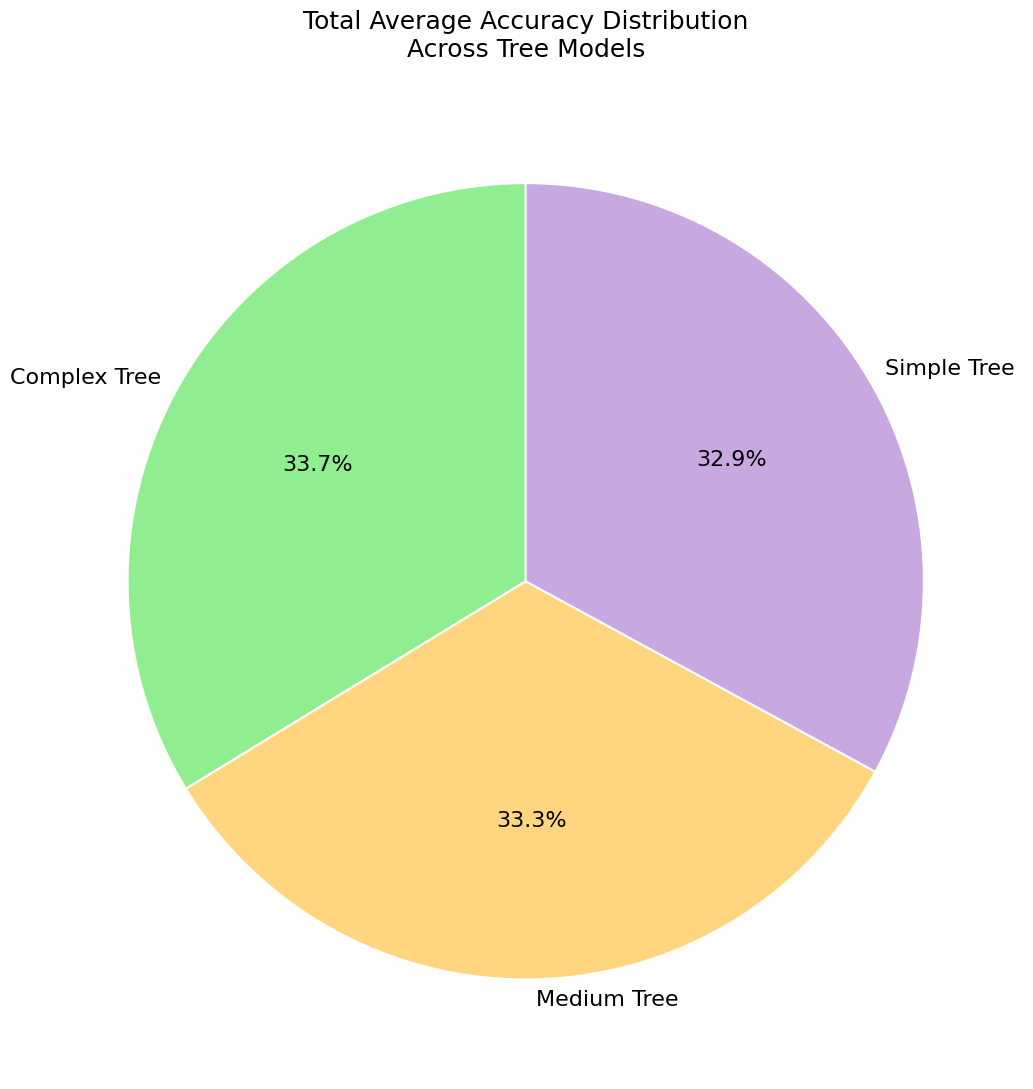

Is it true that Medium Tree is 33% of the pie?

True